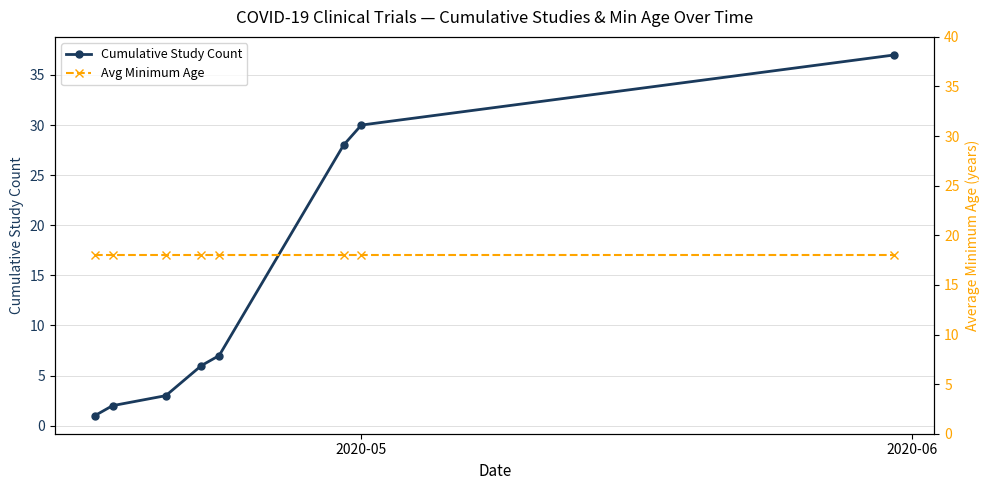

True or false: Cumulative Study Count has more than 1 interior local peaks.

False